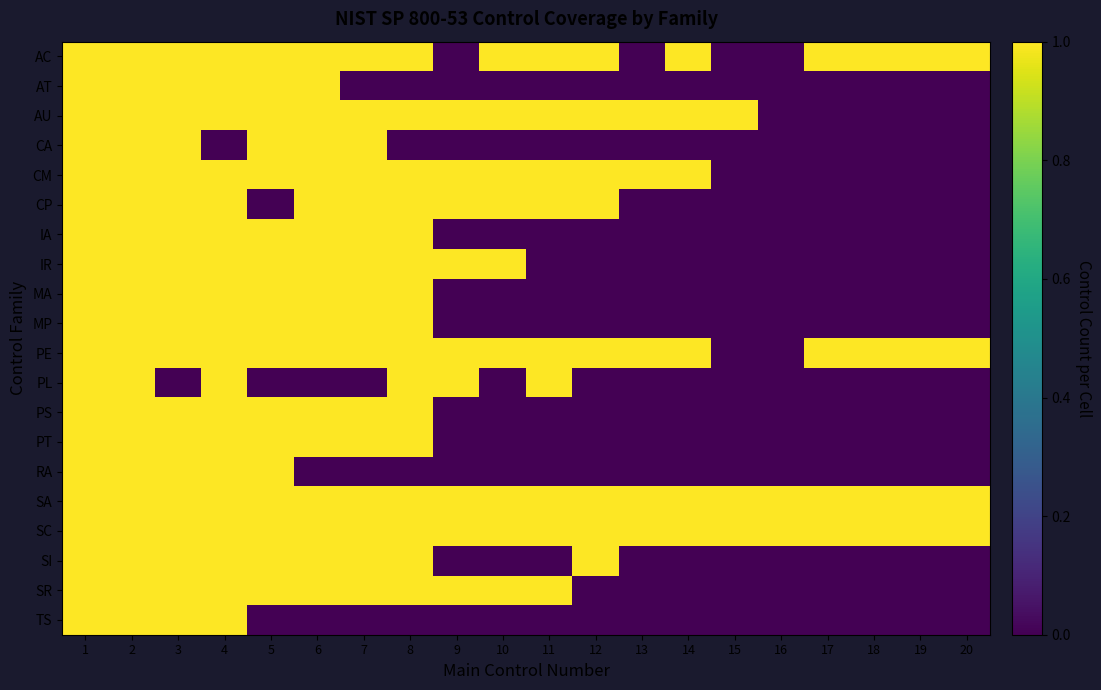

Which series changed the most between 12 and 13?

AC